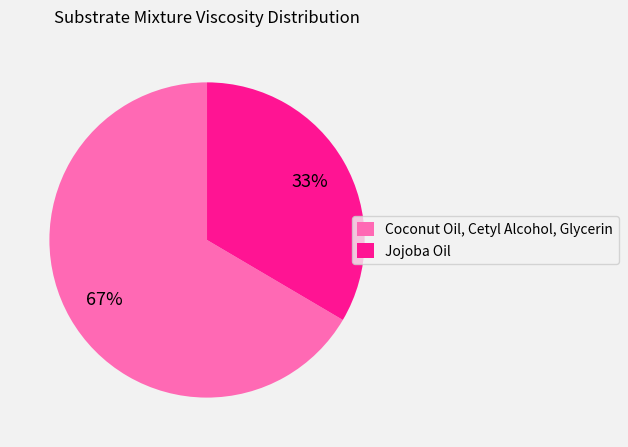

What is the smallest slice in the pie chart?

Jojoba Oil